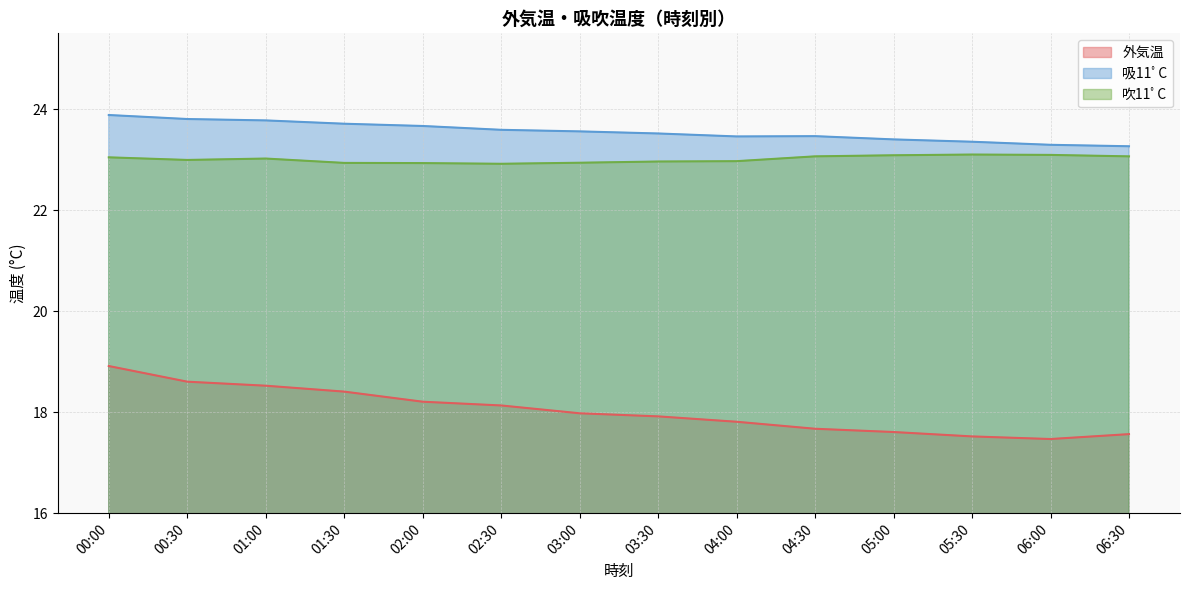

What is the average value of the 外気温 series?

18.0